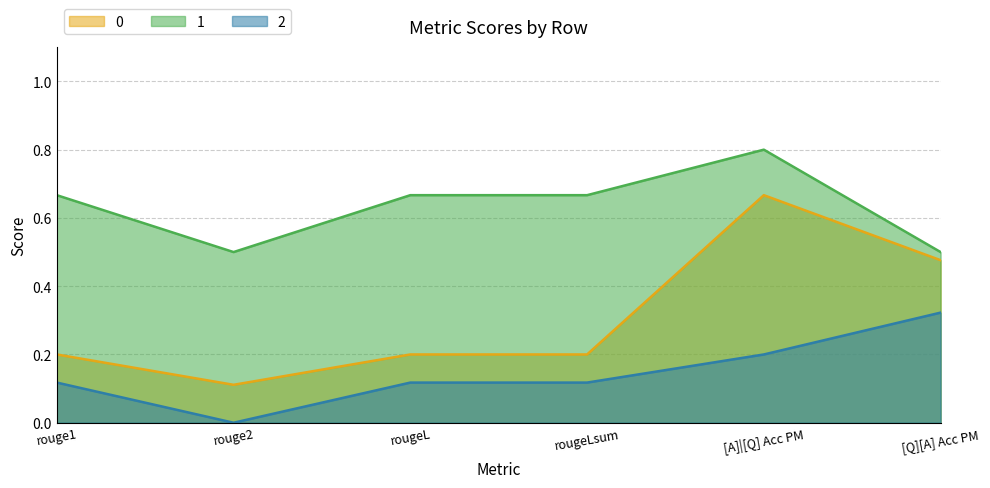

The value of 1 at rouge1 is 0.3. True or false?

False